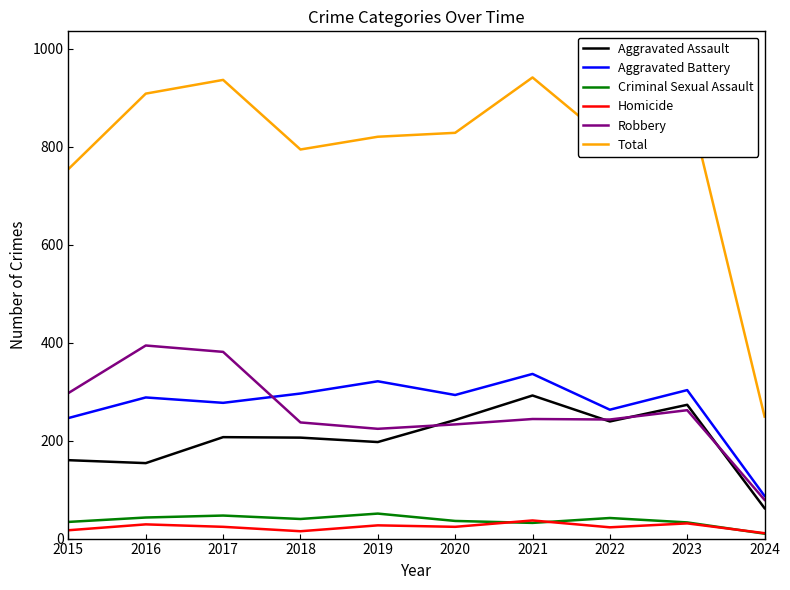

True or false: Aggravated Battery and Aggravated Assault cross at least once.

False